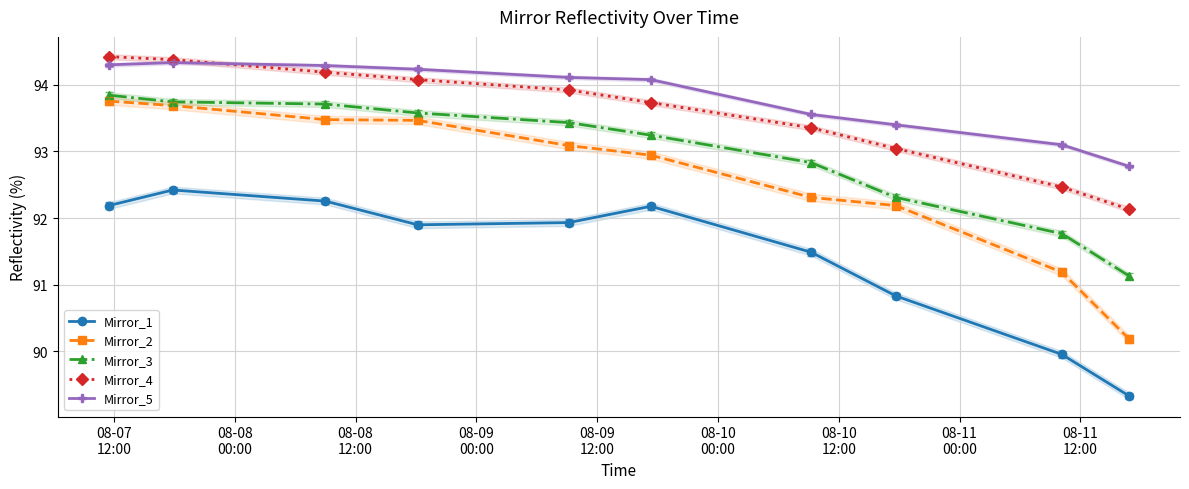

How many interior local peaks does the Mirror_1 series have?

2